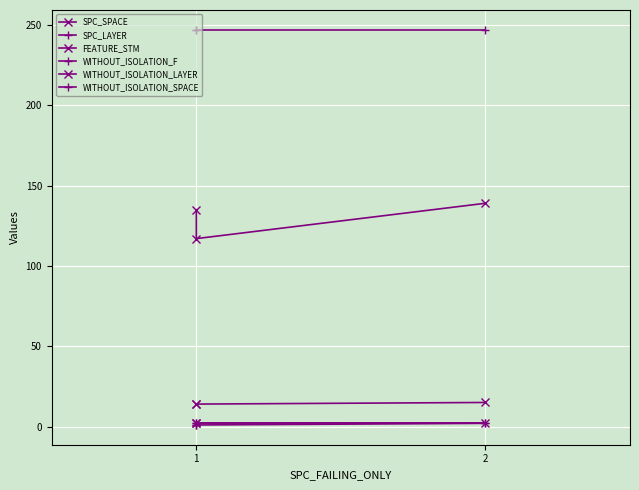

The value of SPC_SPACE at 1 is 243. True or false?

False